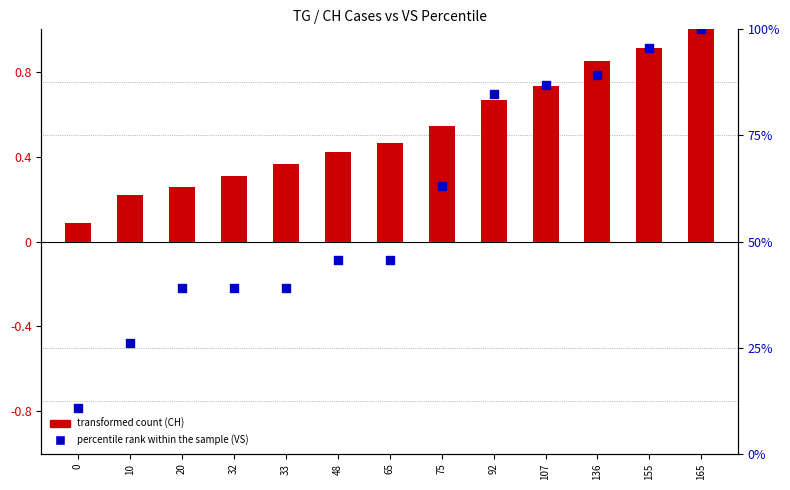

Is the value of percentile rank within the sample (VS) at 10 greater than the value of transformed count (CH) at 155?

Yes